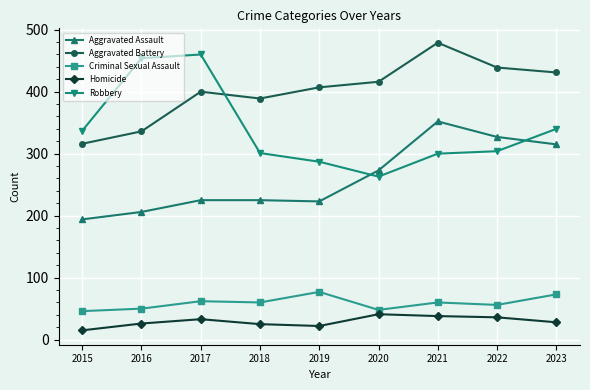

True or false: Homicide and Aggravated Assault cross at least once.

False